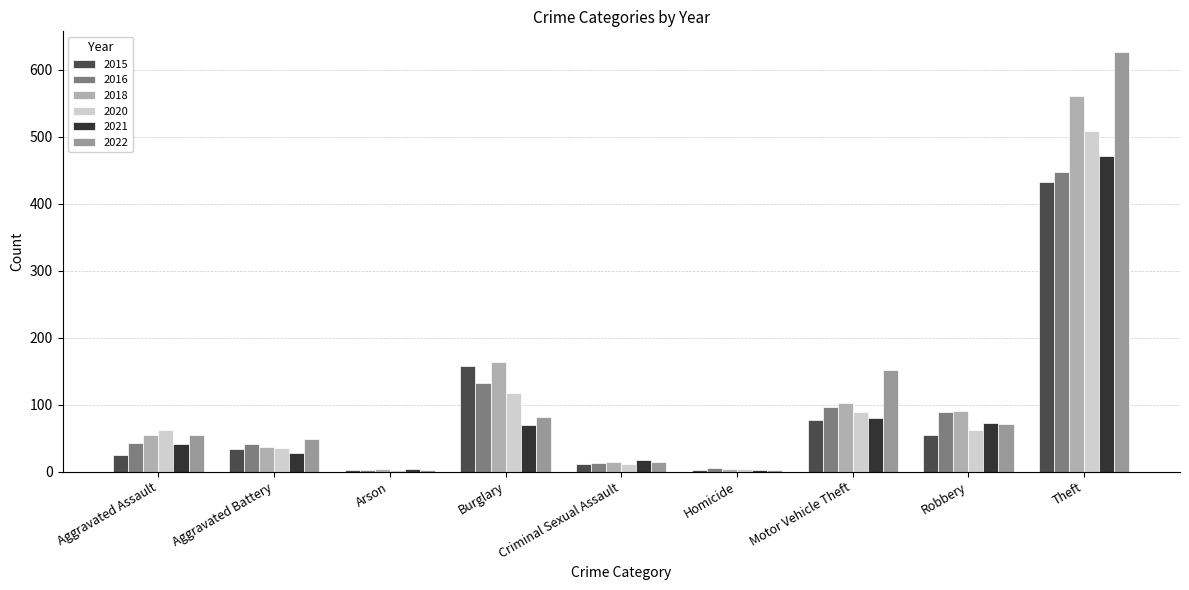

What is the maximum value shown in the chart?

626